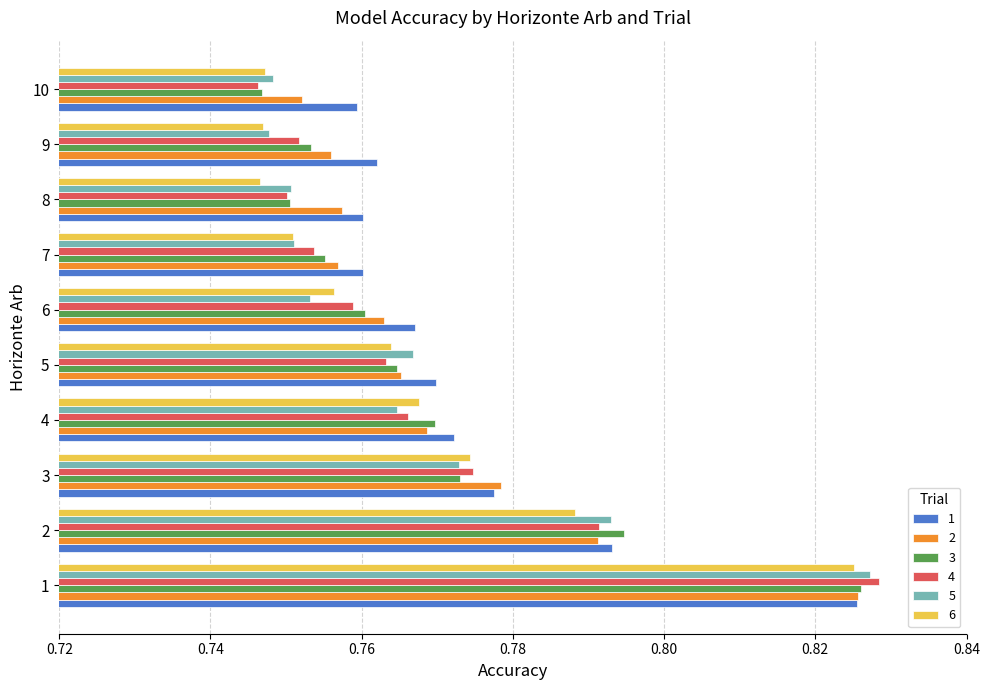

The value of 1 at 9 is 0.5. True or false?

False